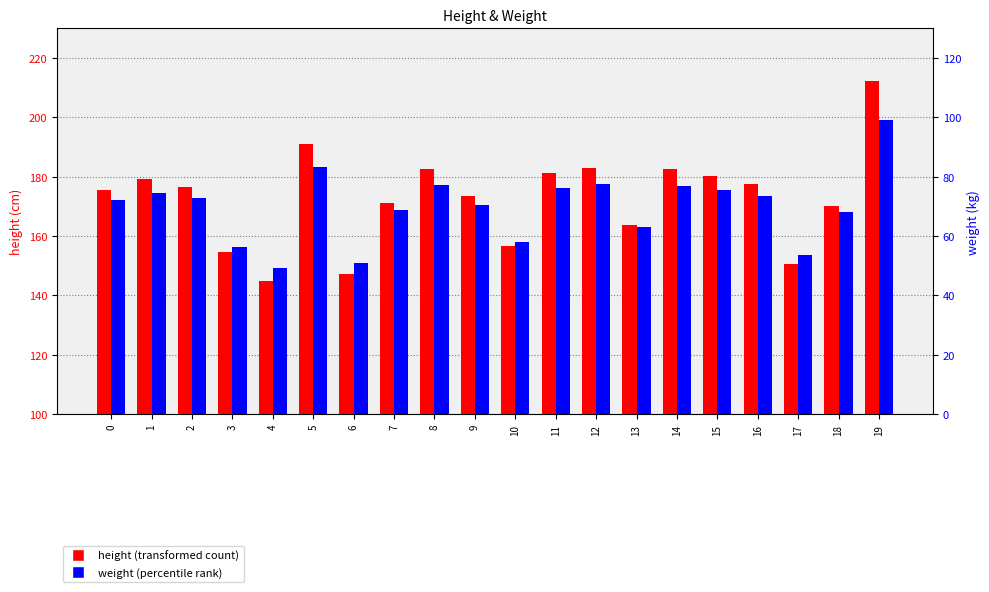

What are all the series names shown in the legend?

height, weight